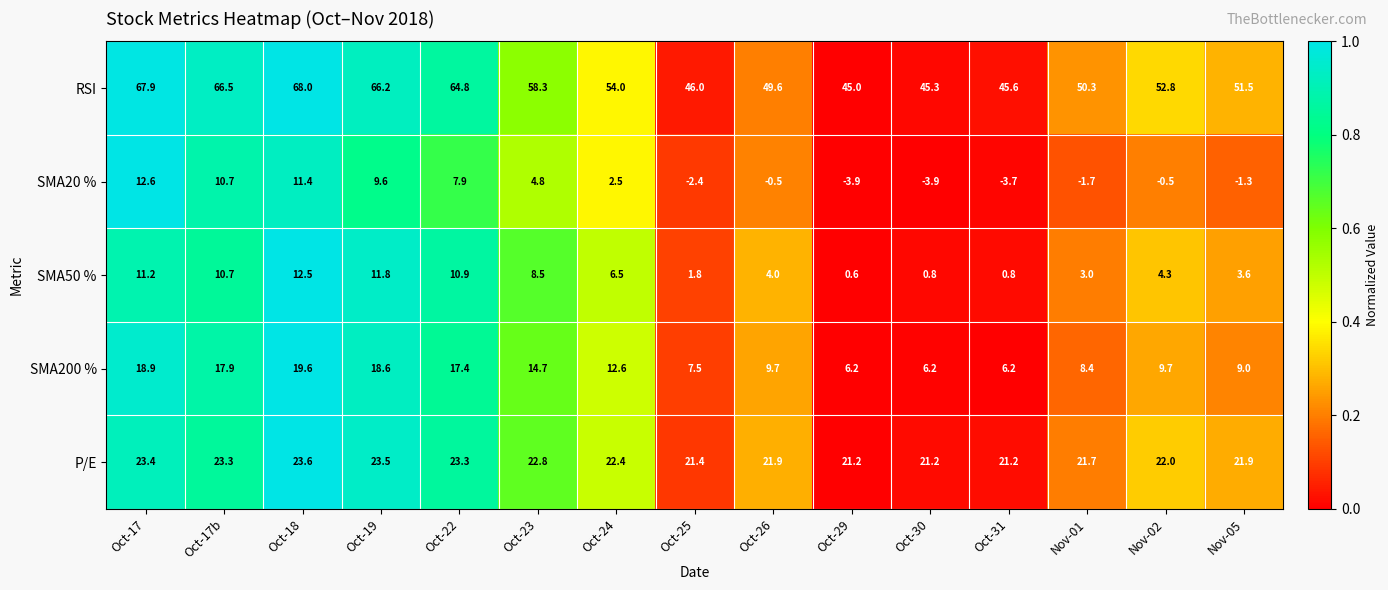

Which series has the largest total across all categories?

RSI